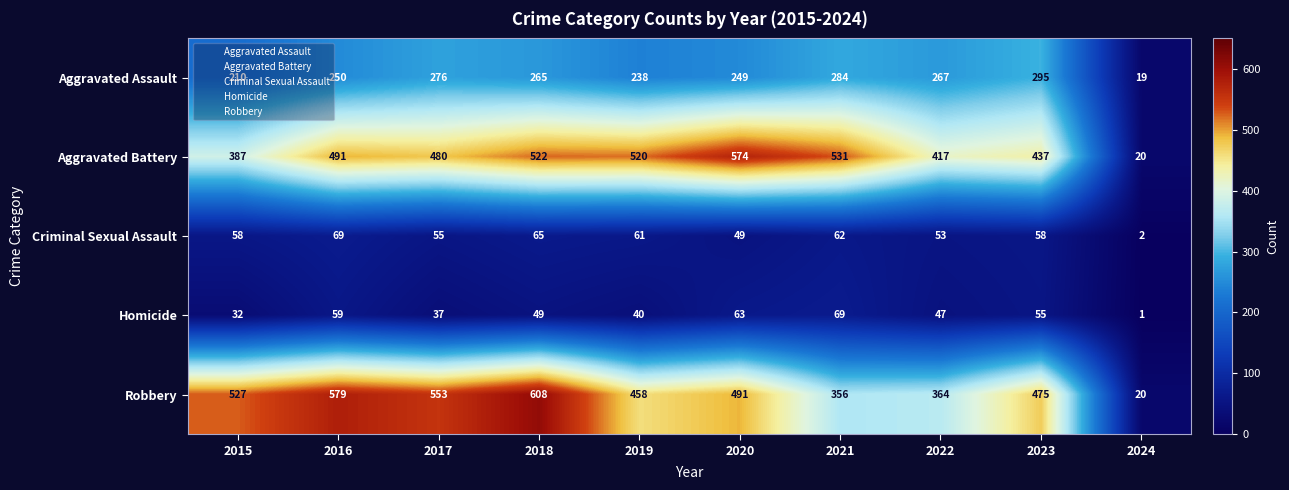

What is the greatest value displayed?

608